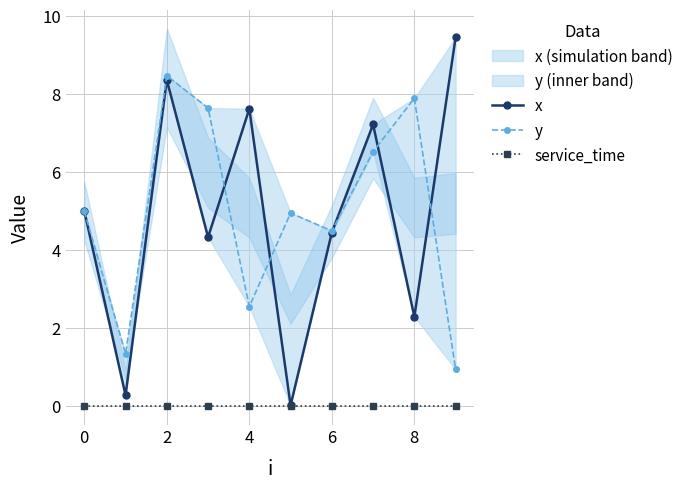

At which label does y reach its minimum?

9